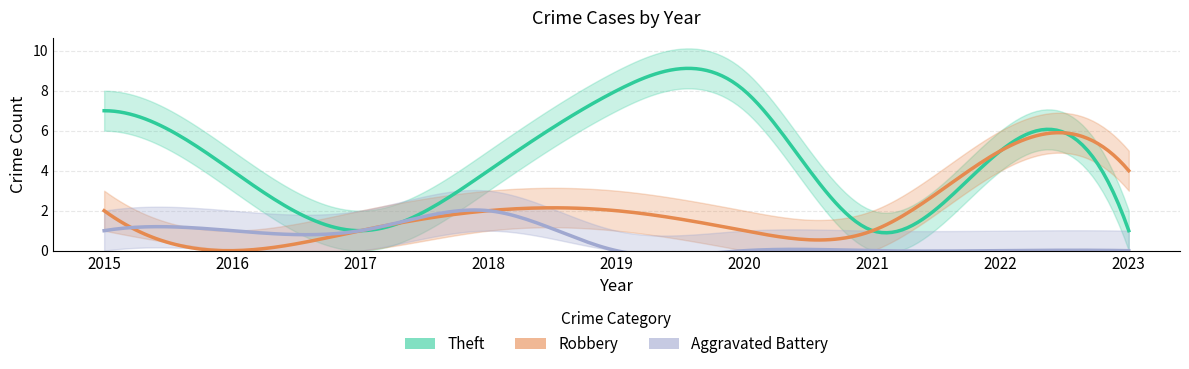

At which label is Theft closest to 4?

2016